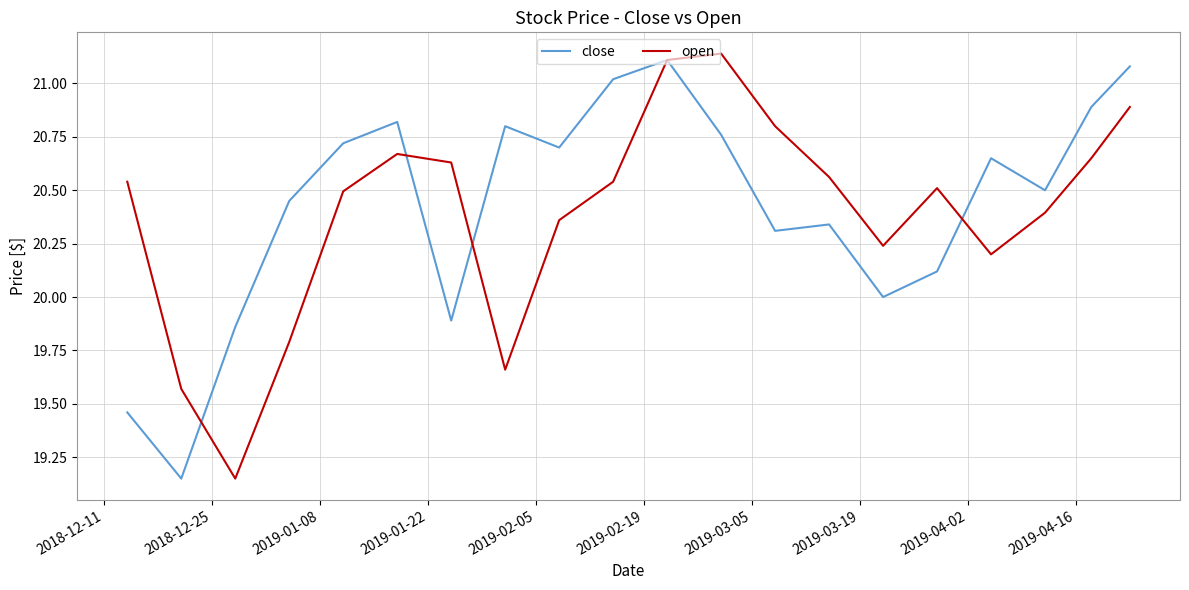

Which series has the largest total across all categories?

close